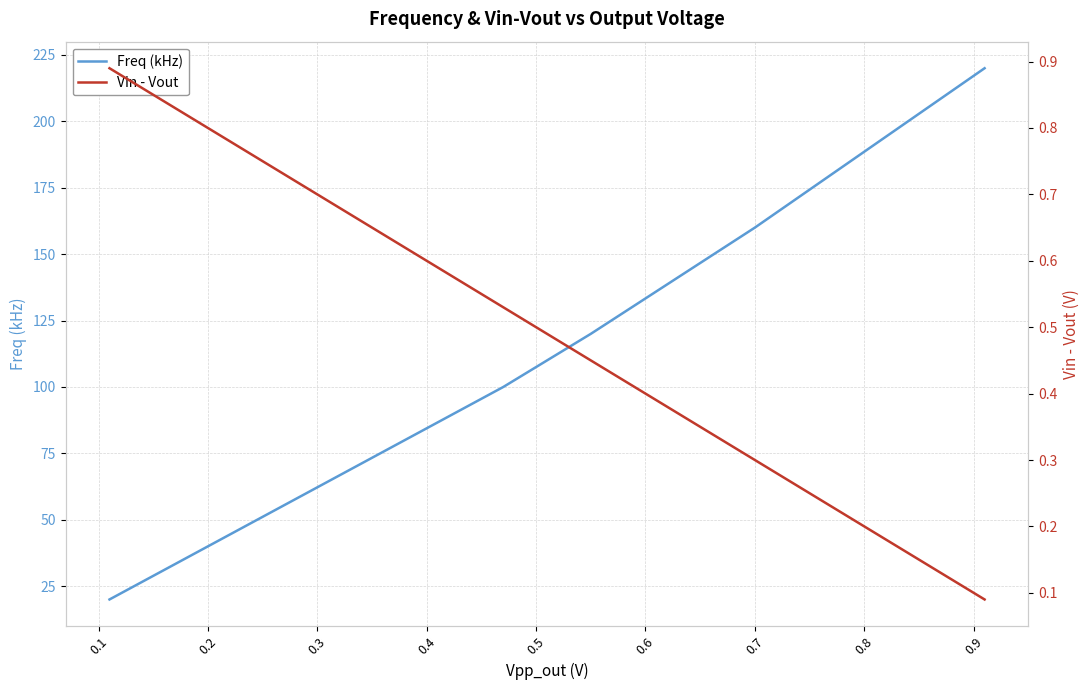

Rank the series at 0.4 from lowest to highest value.

Vin - Vout, Freq (kHz)